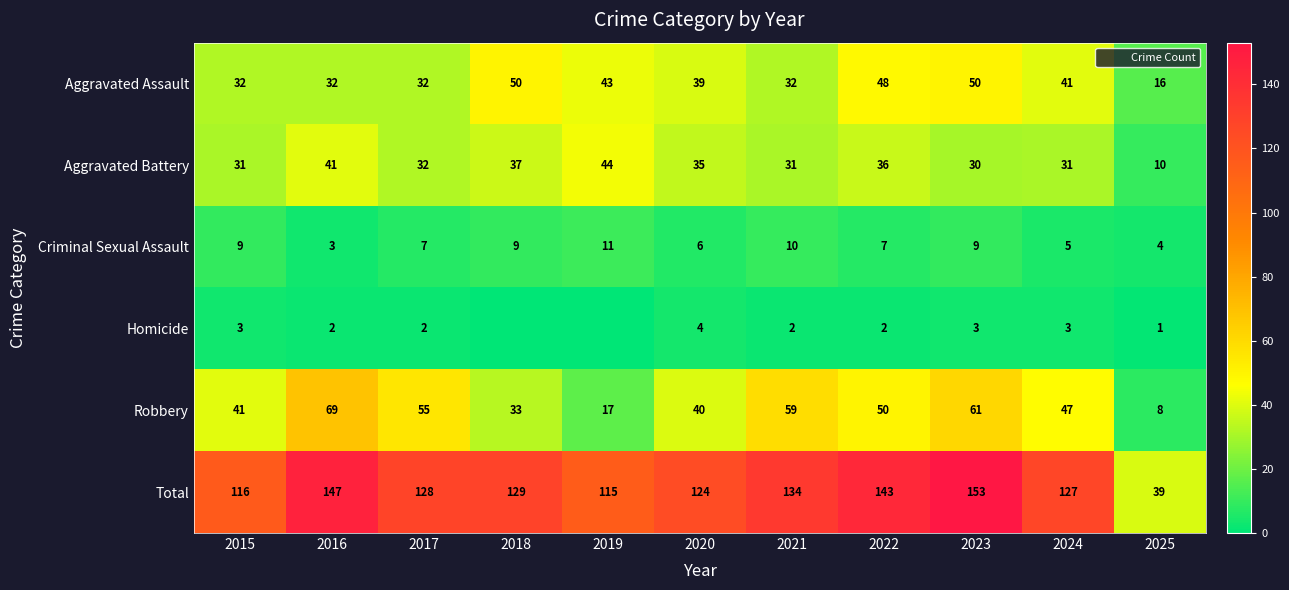

What is the approximate value of Total at 2025, to the nearest 5?

40